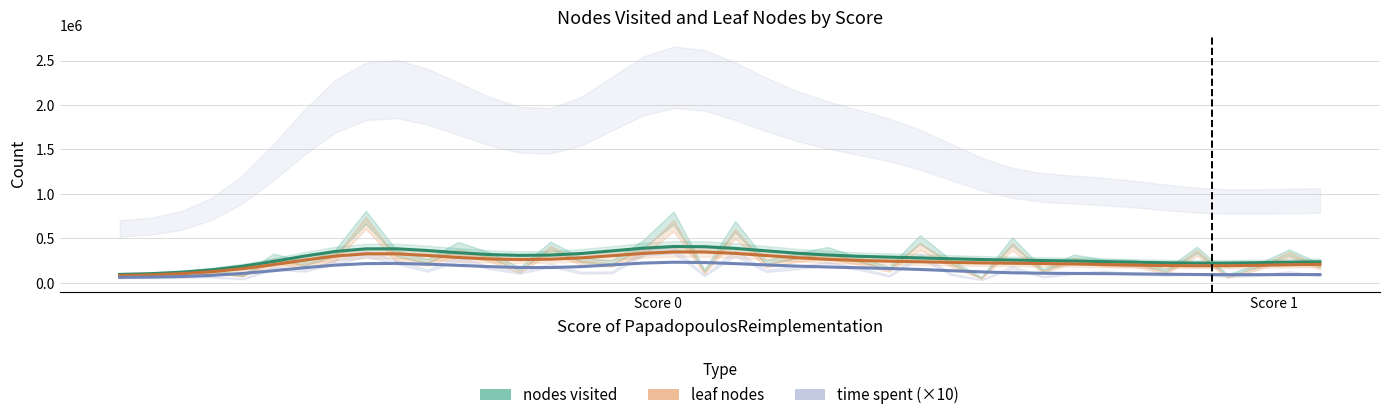

Is this an area chart (filled region under the line)?

No